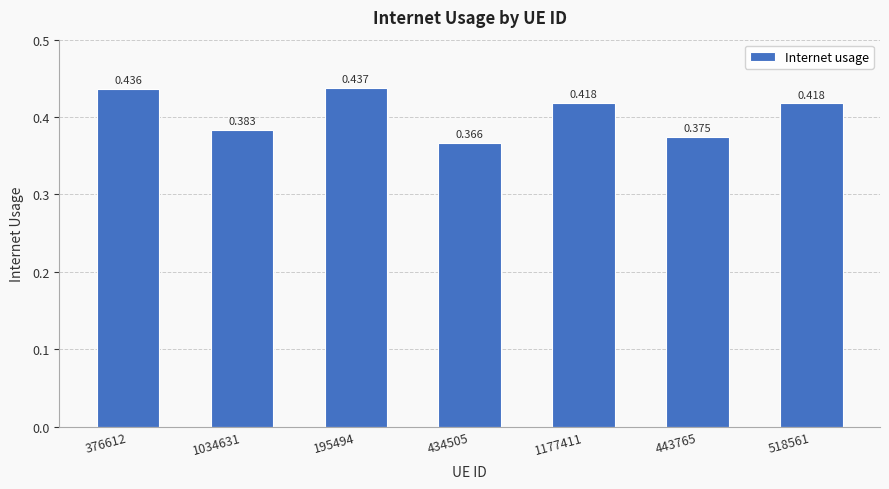

Rank the categories by value from lowest to highest.

434505, 443765, 1034631, 518561, 1177411, 376612, 195494